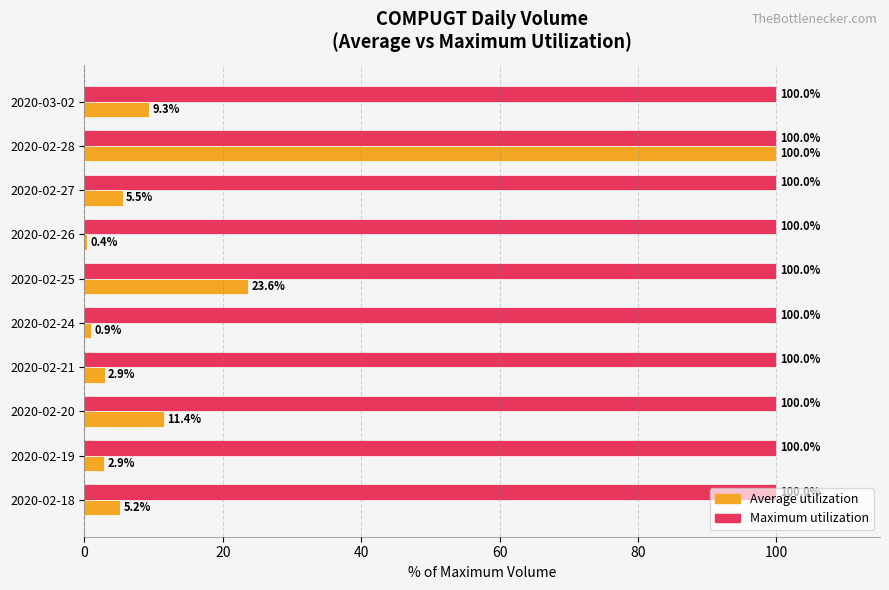

Which series has the largest range (max minus min)?

Average utilization